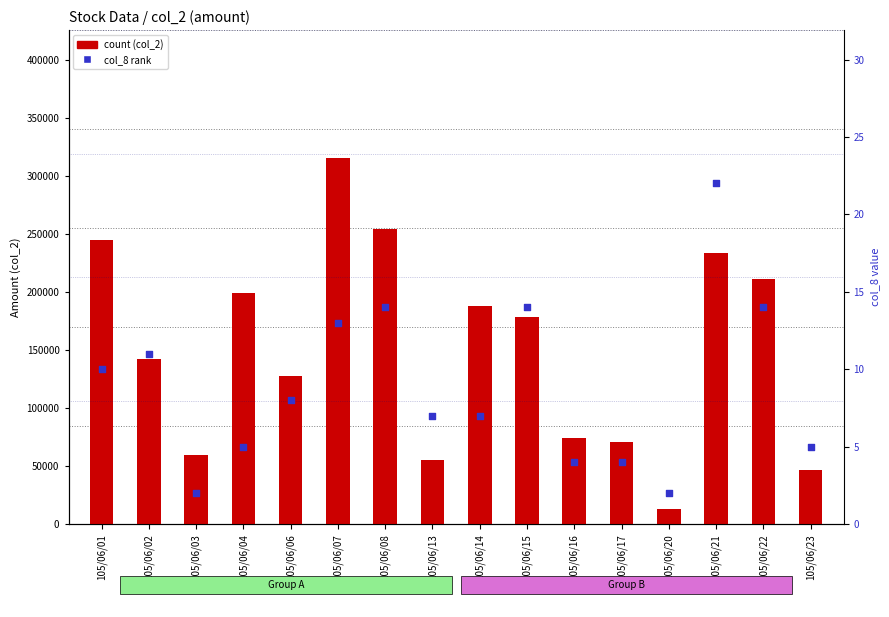

Which series contains the highest Y value?

count (col_2)